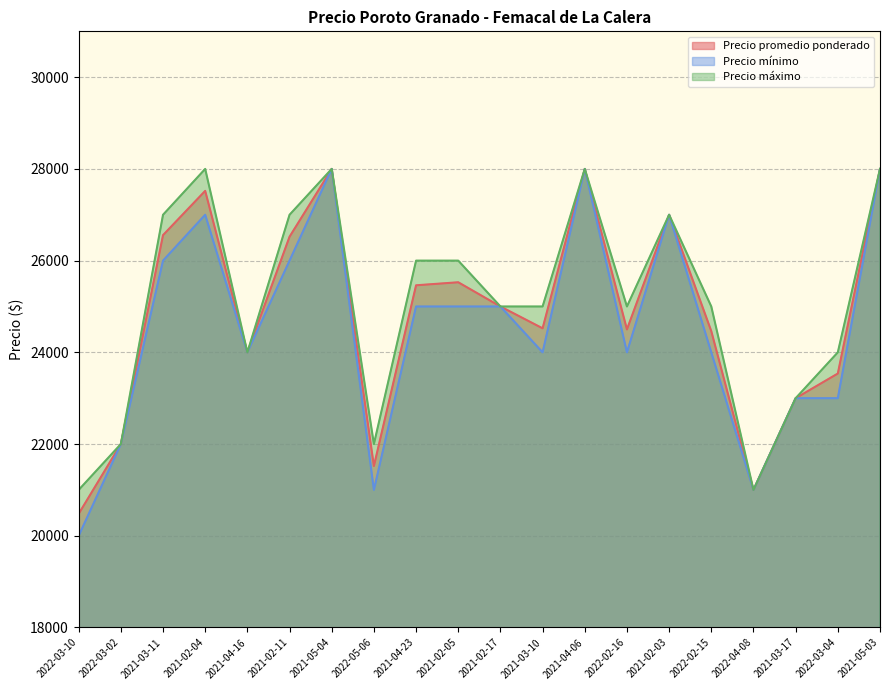

What are all the series names shown in the legend?

Precio promedio ponderado, Precio mínimo, Precio máximo